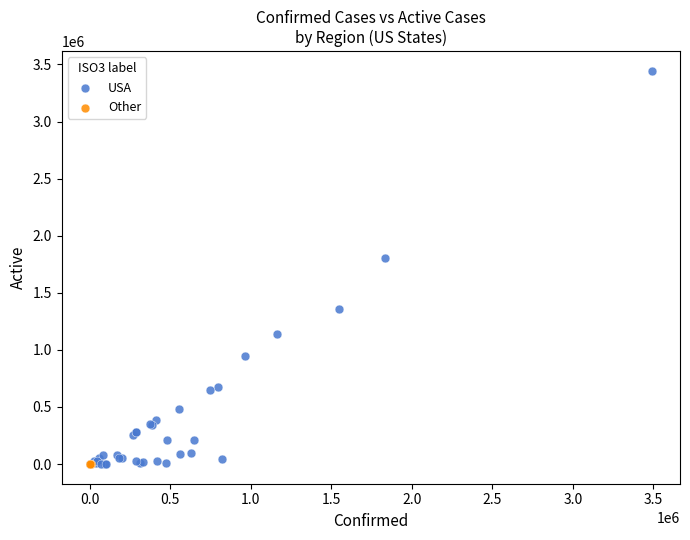

Which series reaches the maximum Y coordinate?

USA